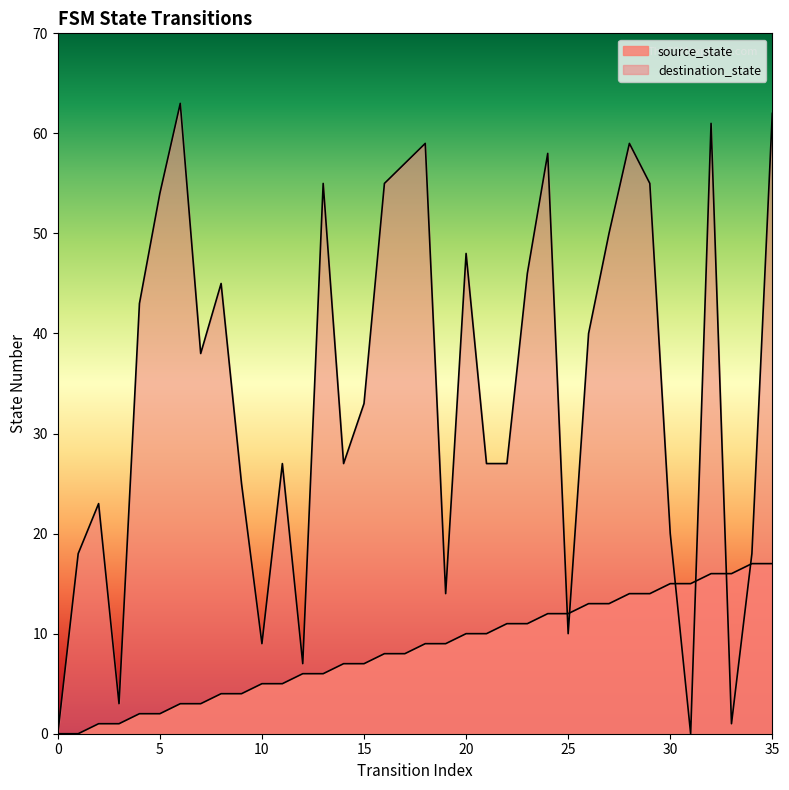

How many data points in source_state are less than 9?

18